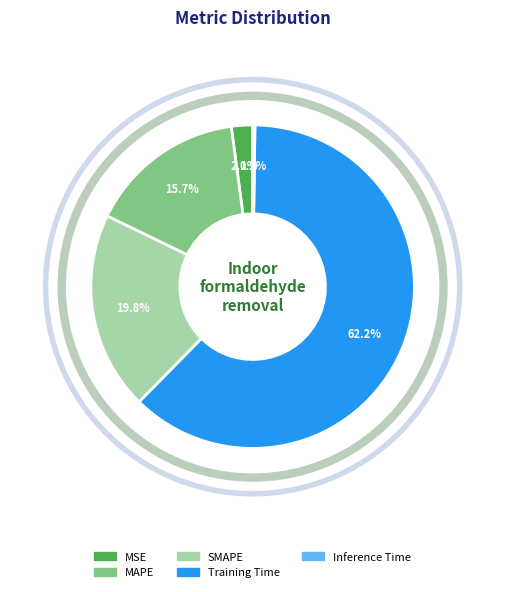

How much of the chart is everything except MSE?

97.9%